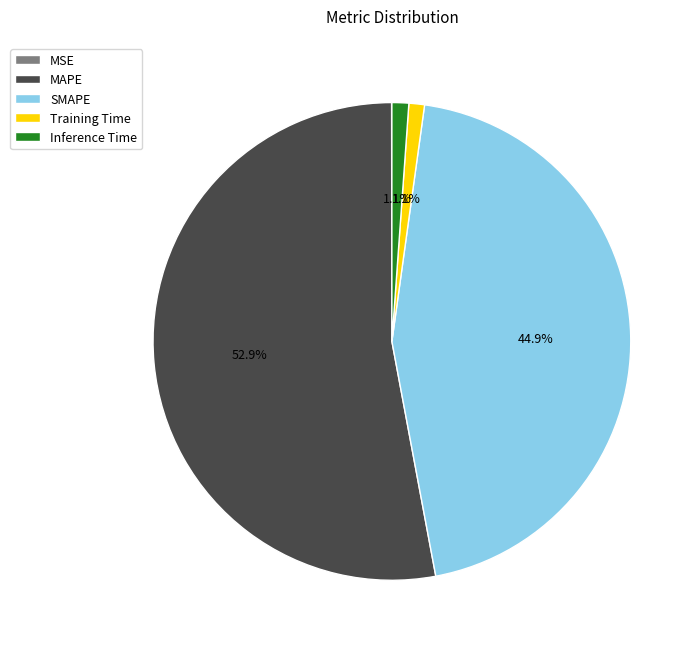

Is there any slice that represents more than half of the pie?

Yes